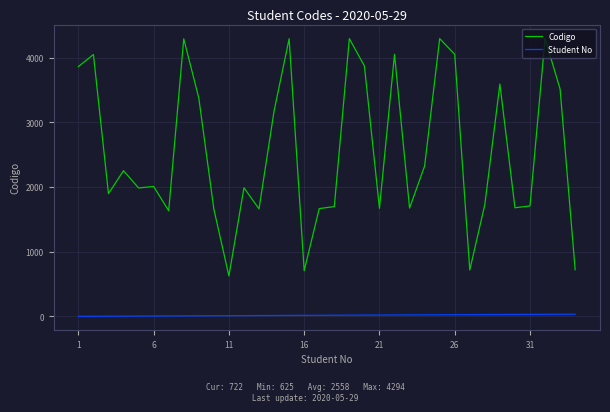

Which series has the largest total across all categories?

Codigo